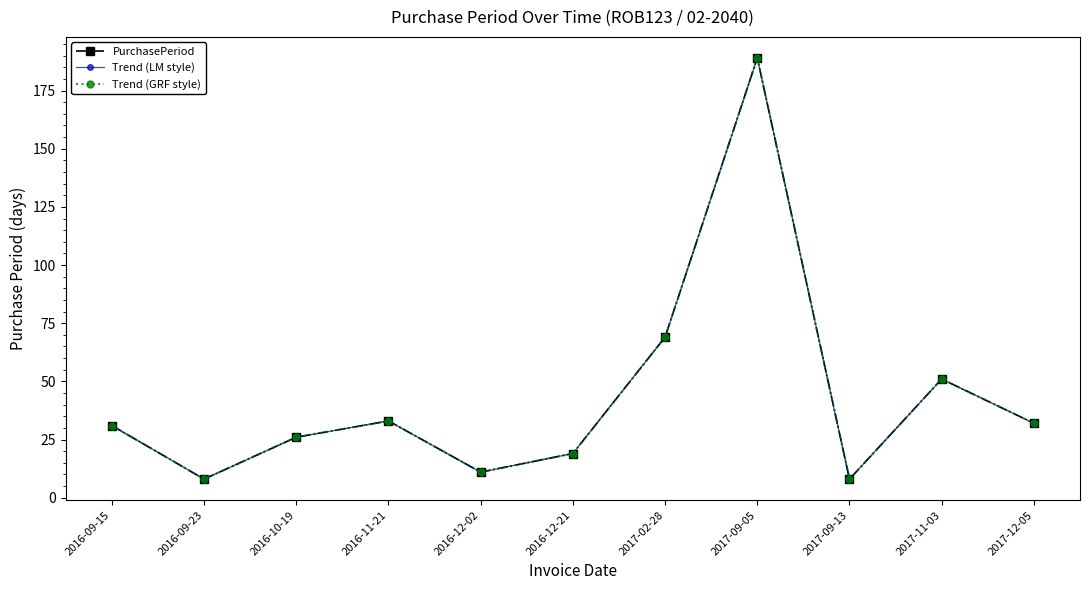

True or false: PurchasePeriod and Trend (LM style) cross at least once.

False